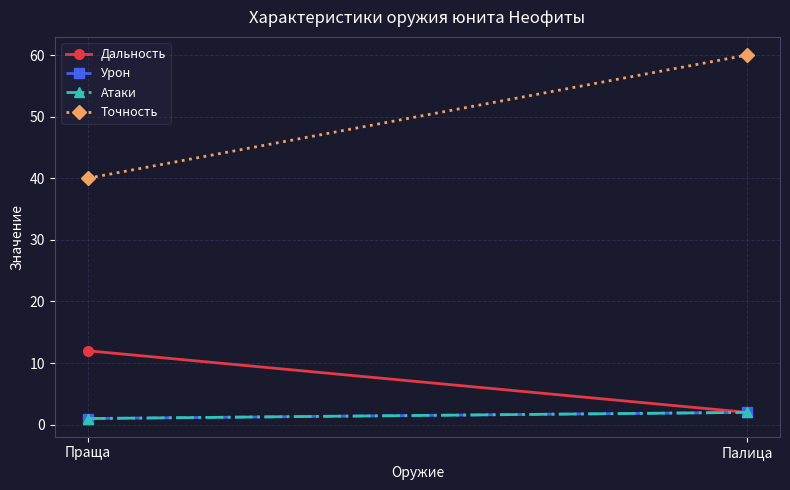

Which series changed the most between Праща and Палица?

Точность